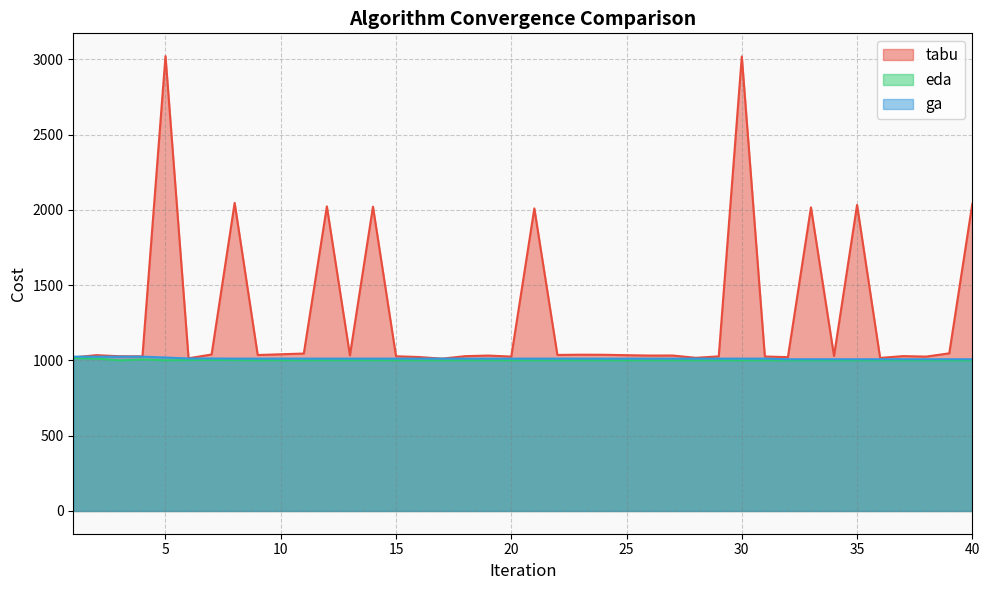

Is it true that ga equals 685.8 at 28?

False